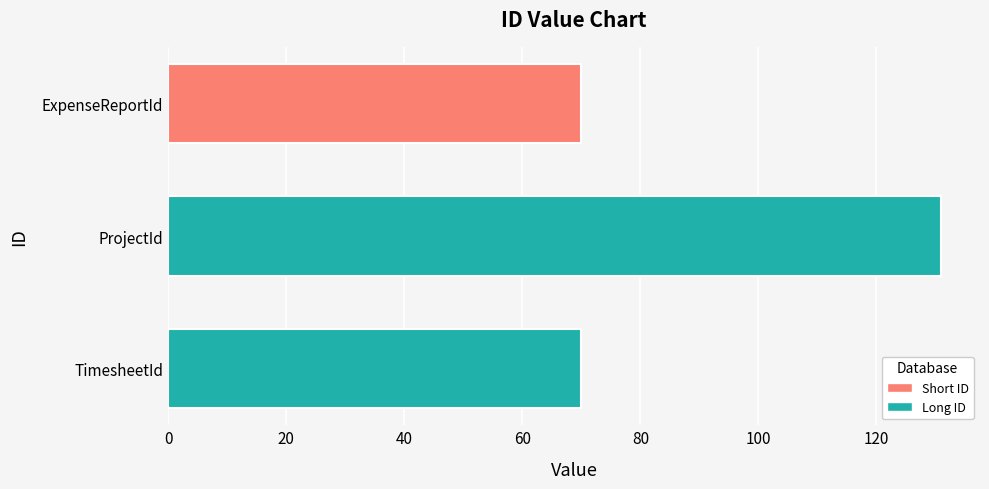

What is the maximum value shown in the chart?

131